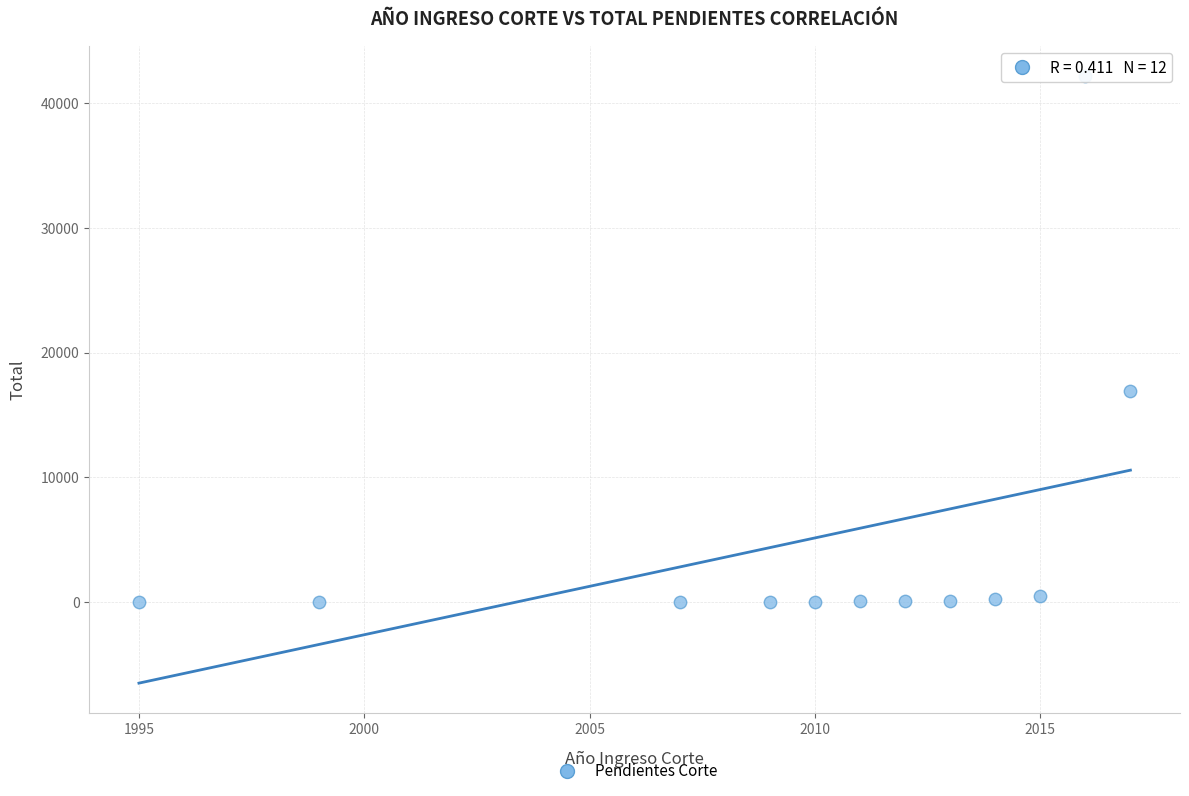

What is the average X value?

2010